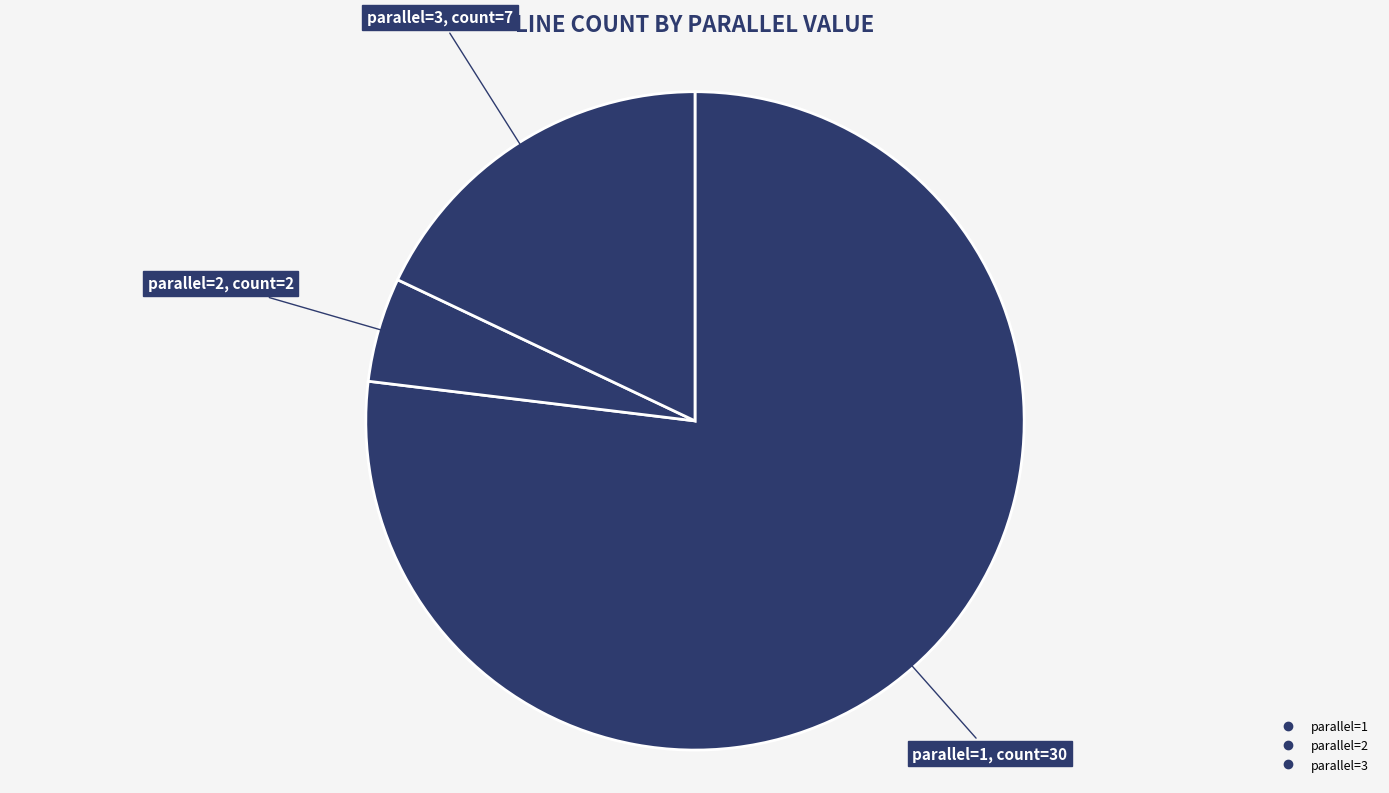

How many segments does this pie chart have?

3